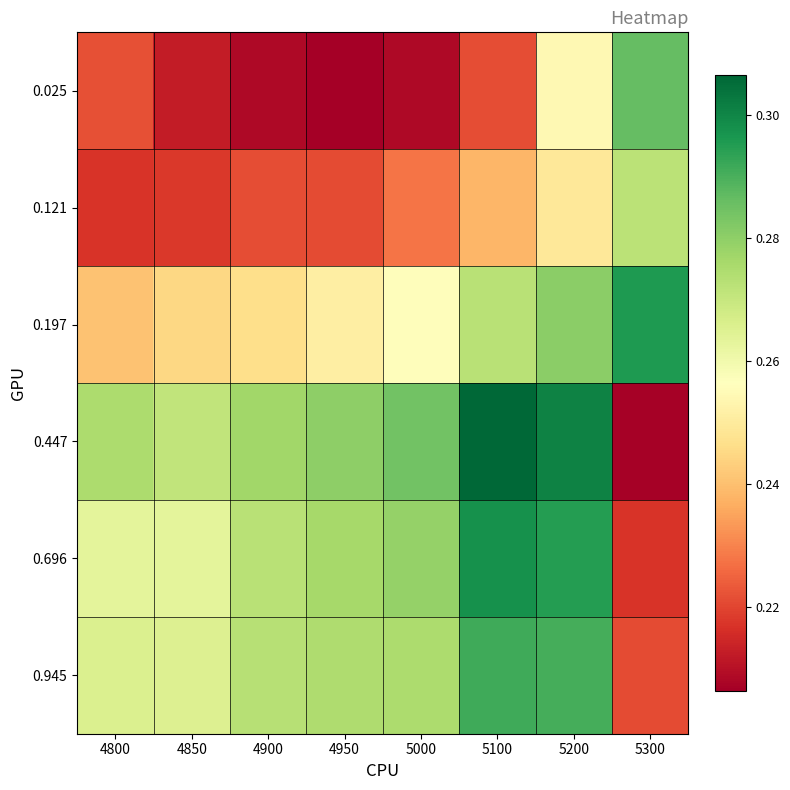

What is the total value across all series at 5000?

1.5